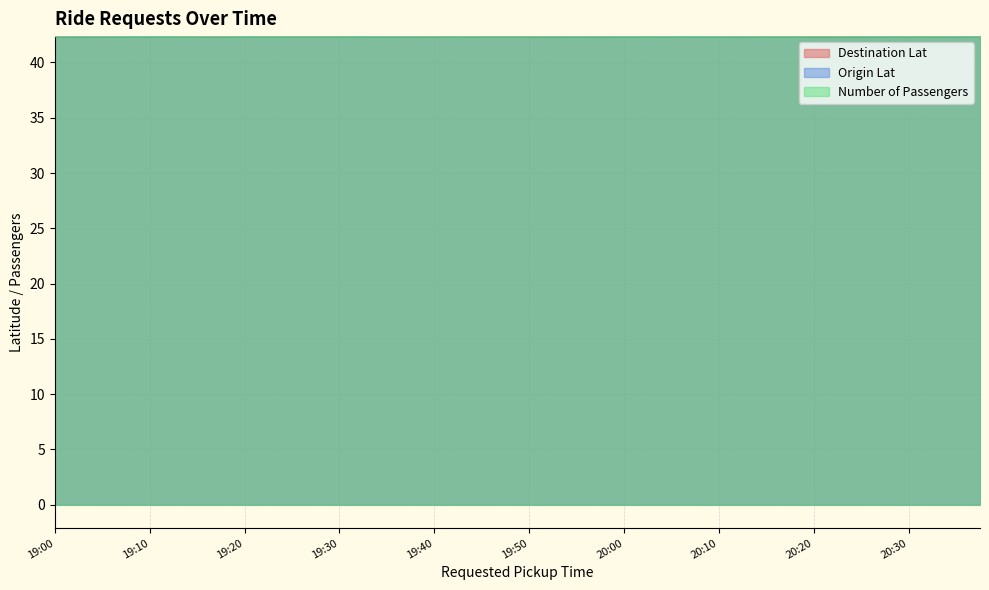

True or false: Origin Lat has more than 1 interior local peaks.

True